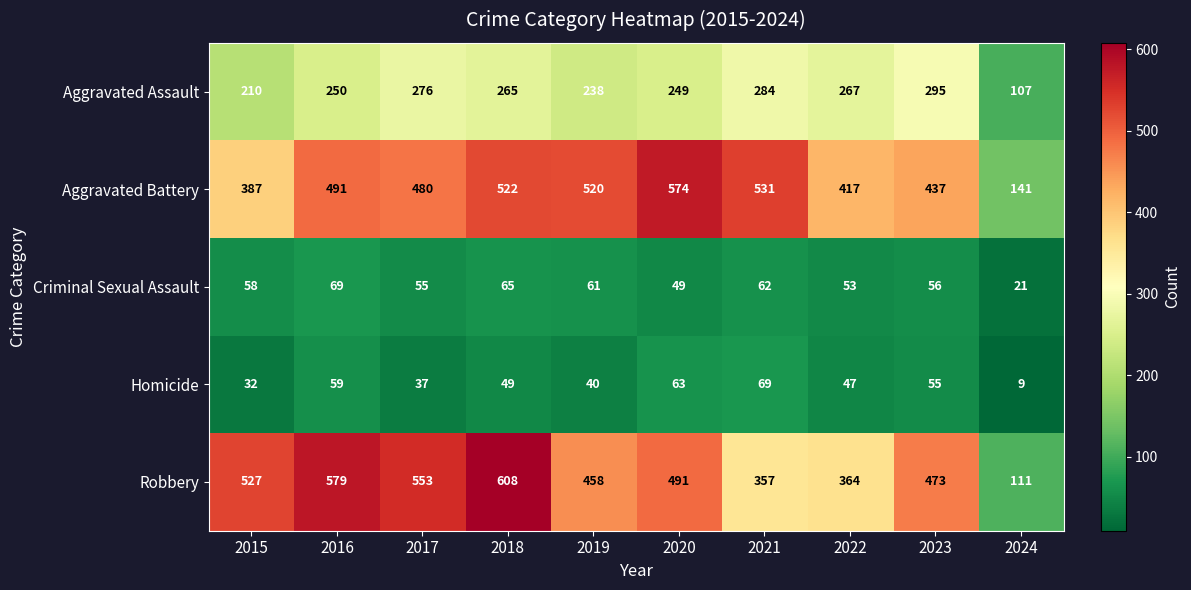

What is the difference between the Criminal Sexual Assault values at 2021 and 2022?

9